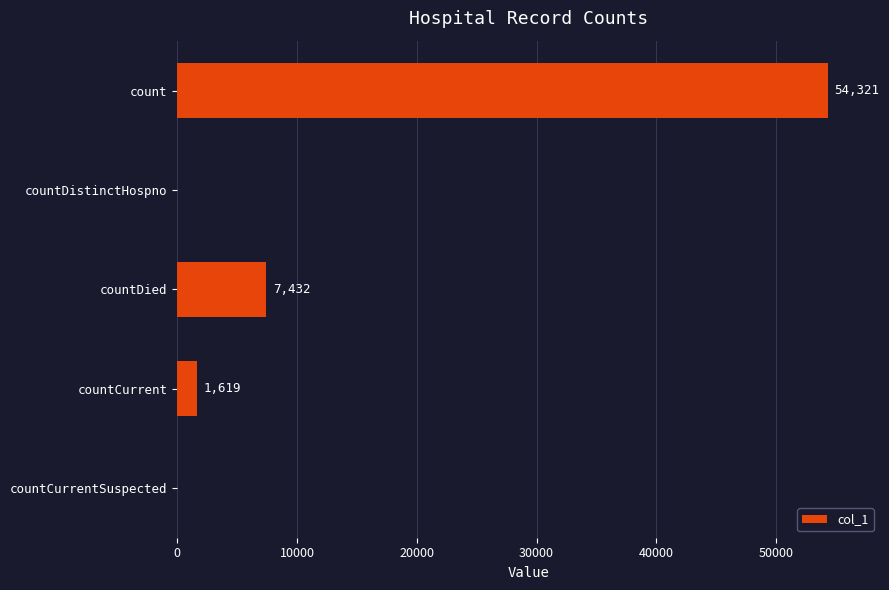

Reading top to bottom, transcribe all the data shown in this chart.

count=54321	countDistinctHospno=0	countDied=7432	countCurrent=1619	countCurrentSuspected=0